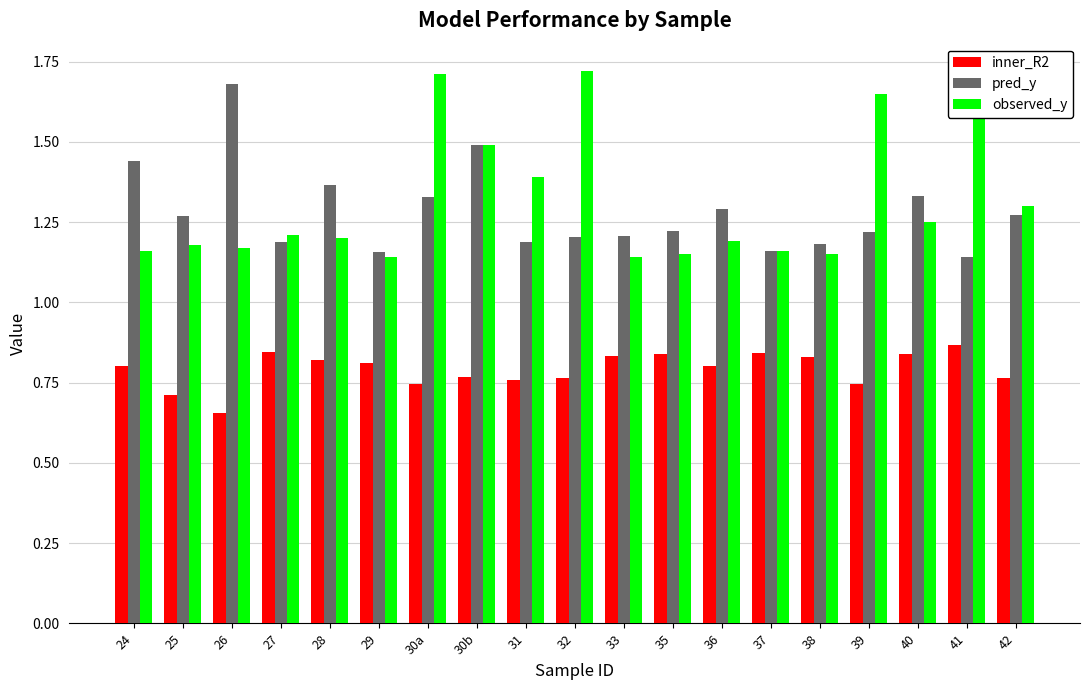

Count the observed_y values in the range 1 to 2.

19